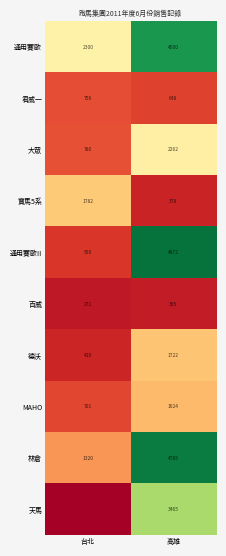

Is it true that 君威一 equals 756 at 台北?

True